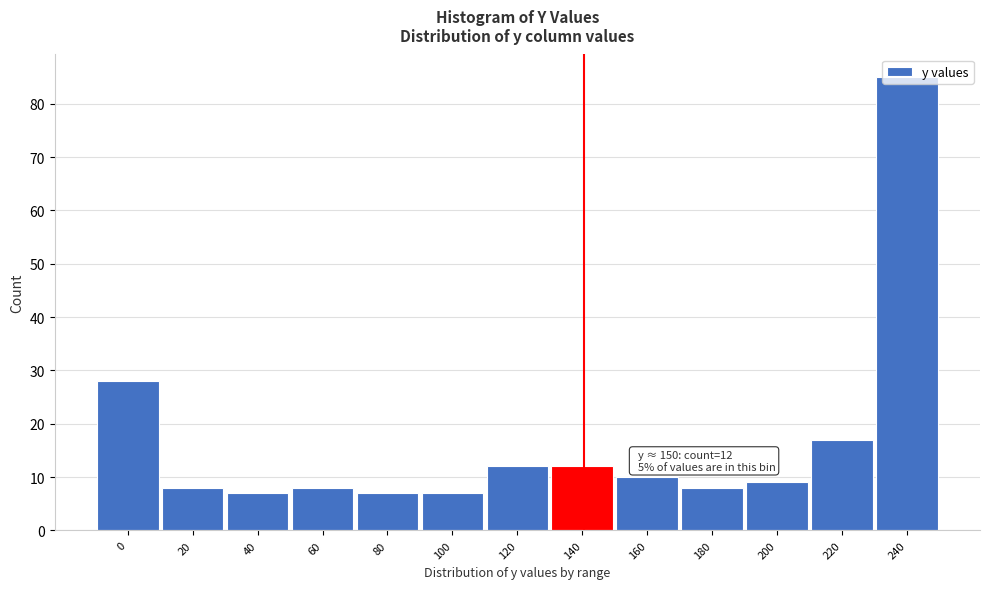

Which label corresponds to the largest value in the chart?

240